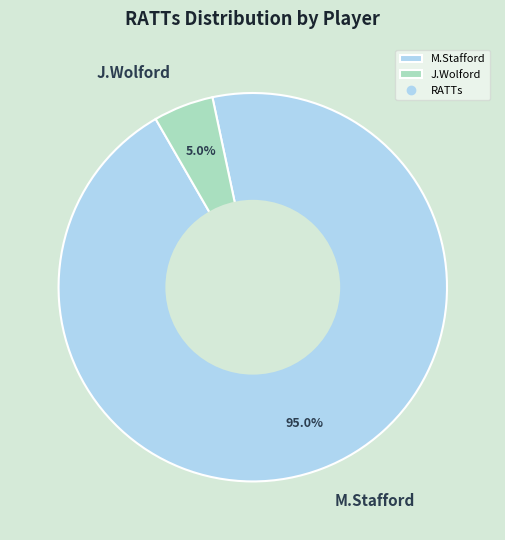

To the nearest percent, what portion does J.Wolford represent?

5%